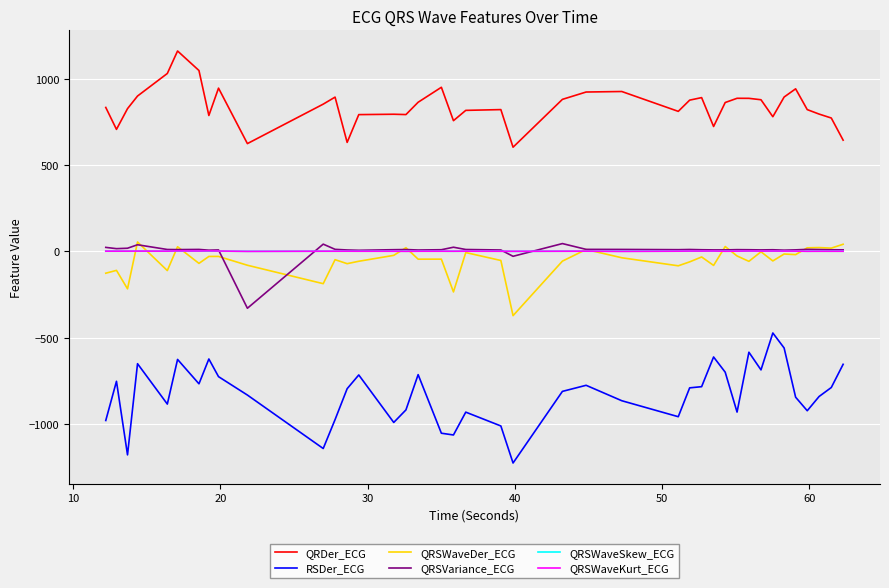

What is the difference between the maximum and minimum values in the QRSWaveDer_ECG series?

425.9